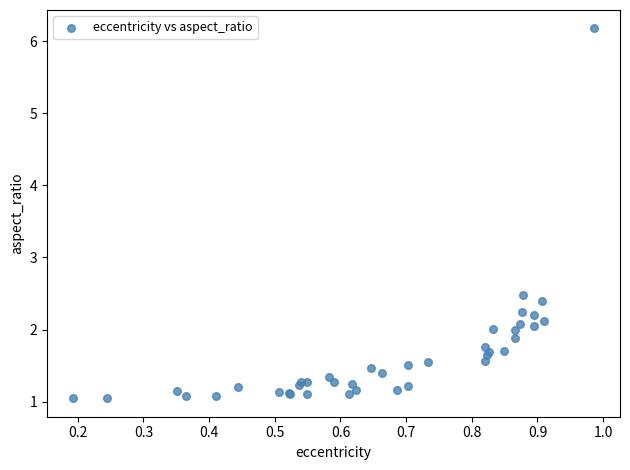

What Y value in the scatter plot is closest to 3?

2.5